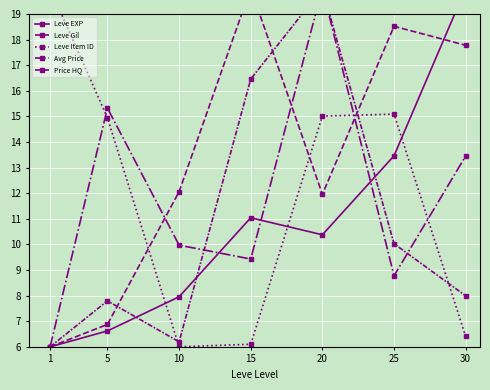

Where does the Leve Gil series first go above 12?

10